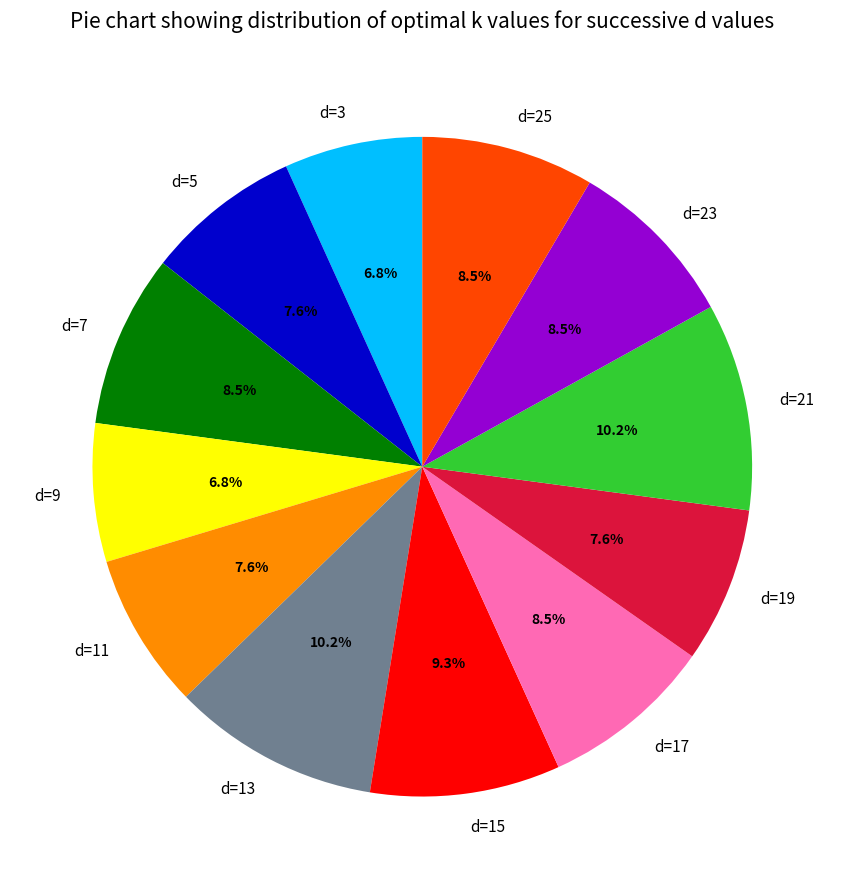

Is there a majority slice in this chart?

No